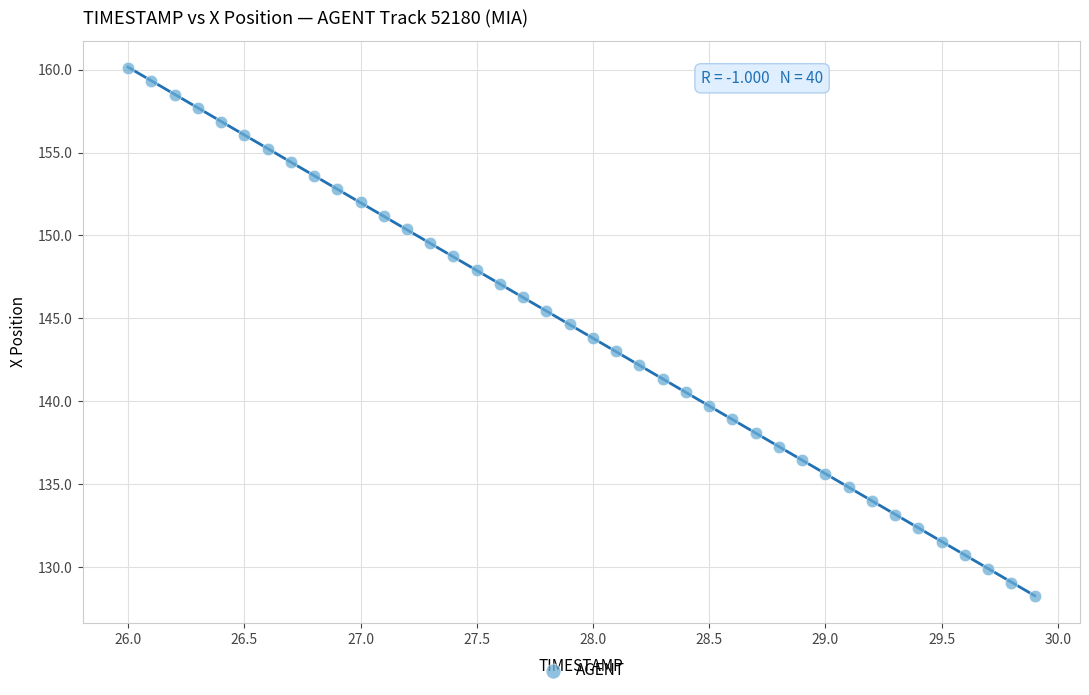

What is the range of X values (max minus min)?

3.9